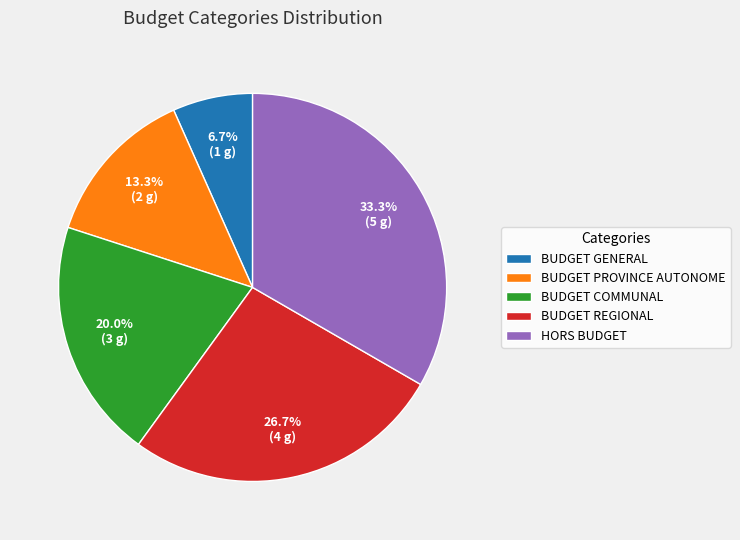

To the nearest percent, what portion does BUDGET COMMUNAL represent?

20%